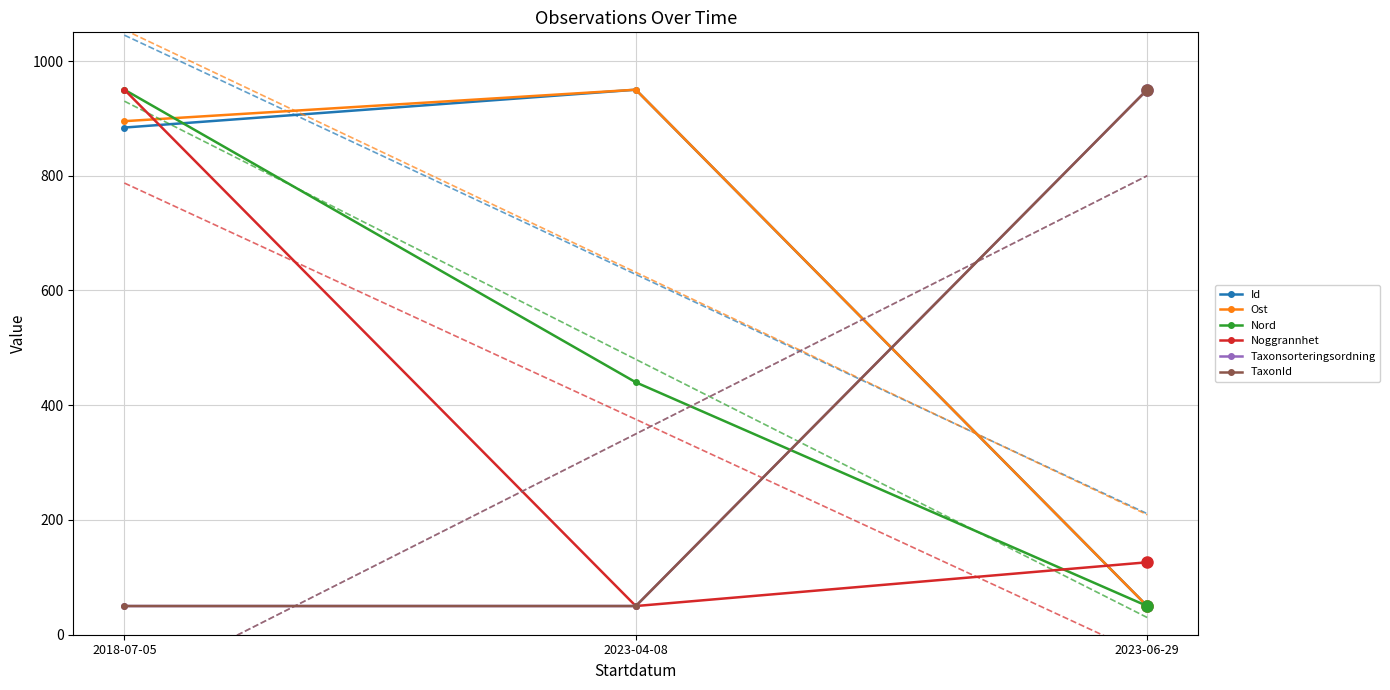

What is the smallest value displayed?

50.0